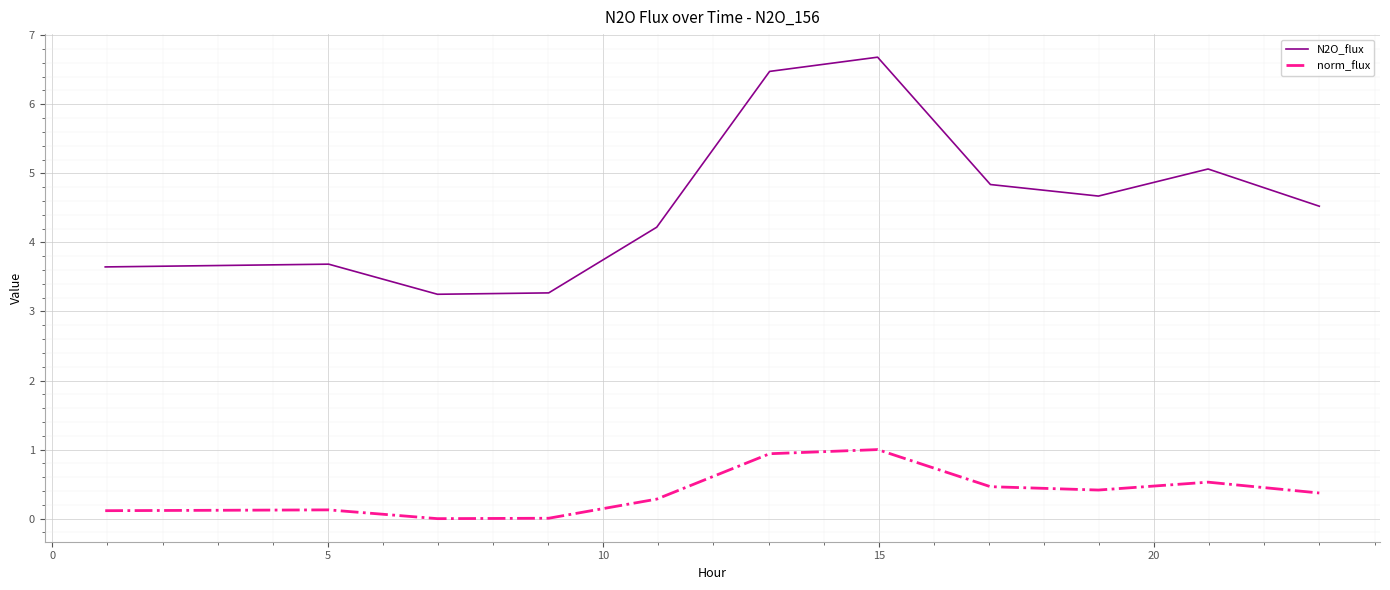

What is the average value of the norm_flux series?

0.4